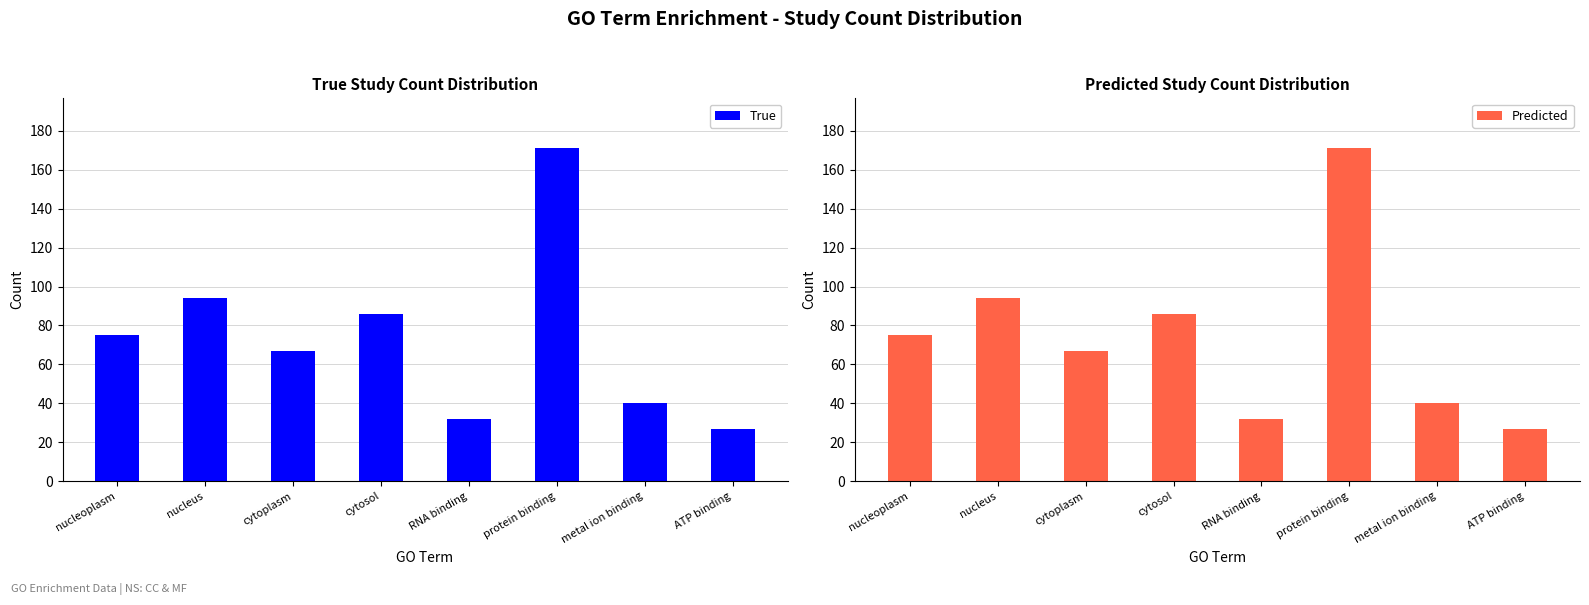

Reading left to right, extract all data points from this chart.

True: 75	94	67	86	32	171	40	27
Predicted: 75	94	67	86	32	171	40	27